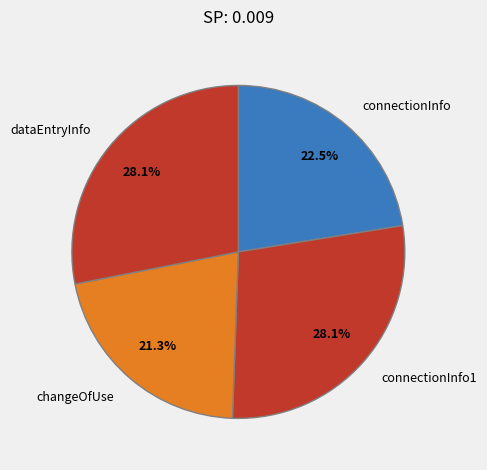

What percentage is the changeOfUse slice, to the nearest percent?

21%